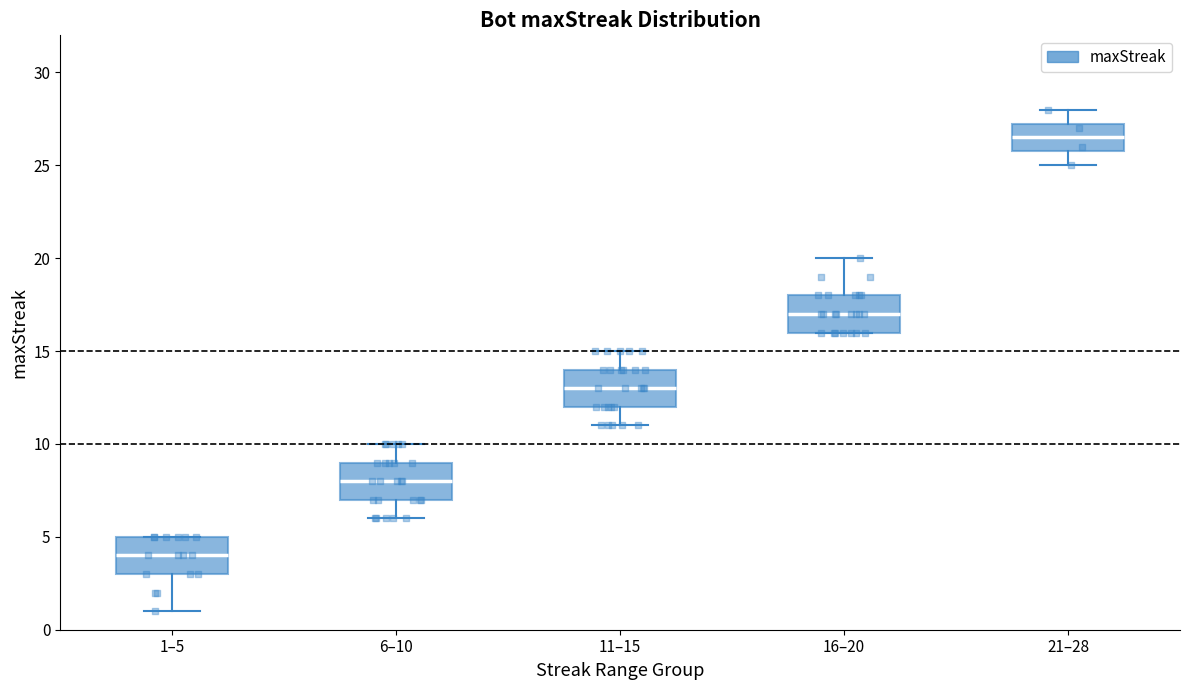

Reading left to right, transcribe this box plot: for each box, give where its median line is, the range the box spans, and where its two whiskers end, as read against the y-axis. The values are not printed on the chart, so give them approximately, as read against the axis.

1–5: median 4.0, box 3.0 to 5.0, whiskers 1.0 to 5.0
6–10: median 8.0, box 7.0 to 9.0, whiskers 6.0 to 10.0
11–15: median 13.0, box 12.0 to 14.0, whiskers 11.0 to 15.0
16–20: median 17.0, box 16.0 to 18.0, whiskers 16.0 to 20.0
21–28: median 26.5, box 26.0 to 27.5, whiskers 25.0 to 28.0